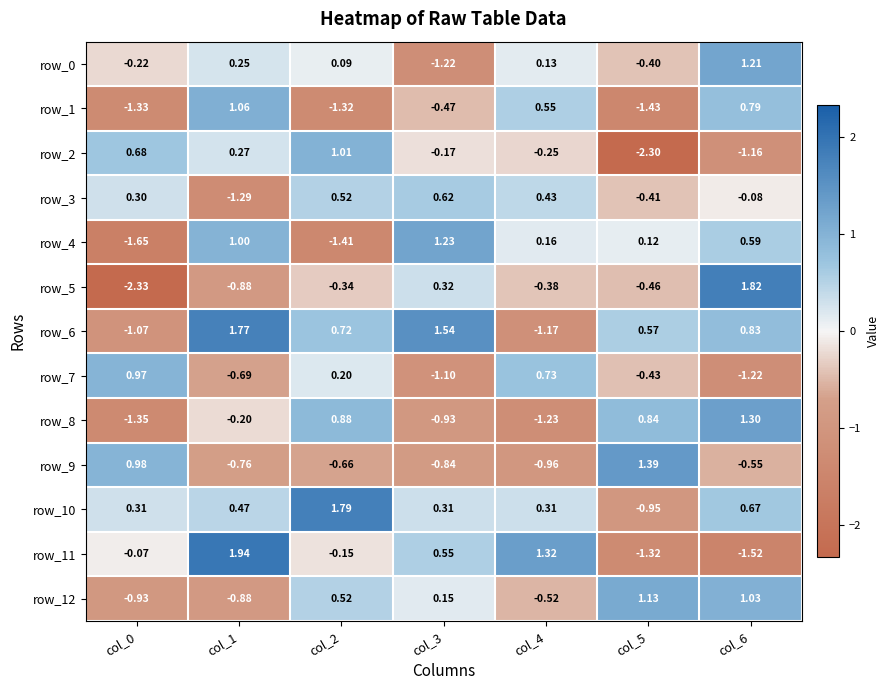

How many series are shown in this chart?

13